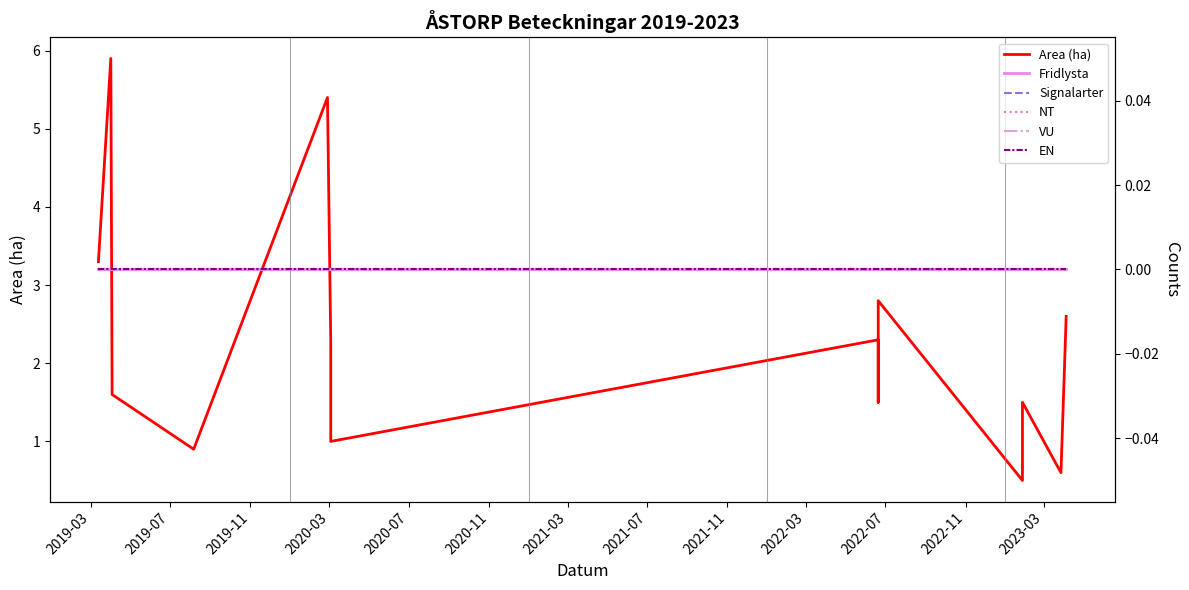

Which category has the lowest value across all series?

2019-03